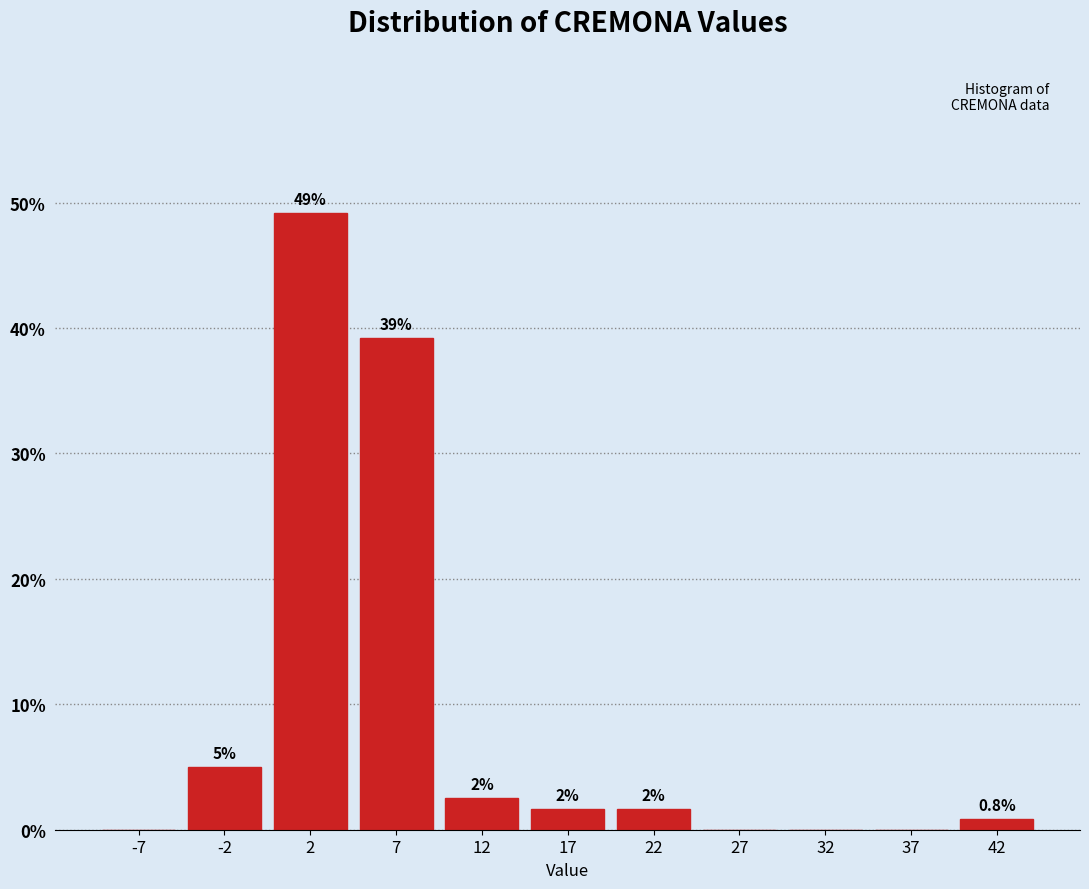

Which range on the x-axis has the tallest bar?

0 to 5